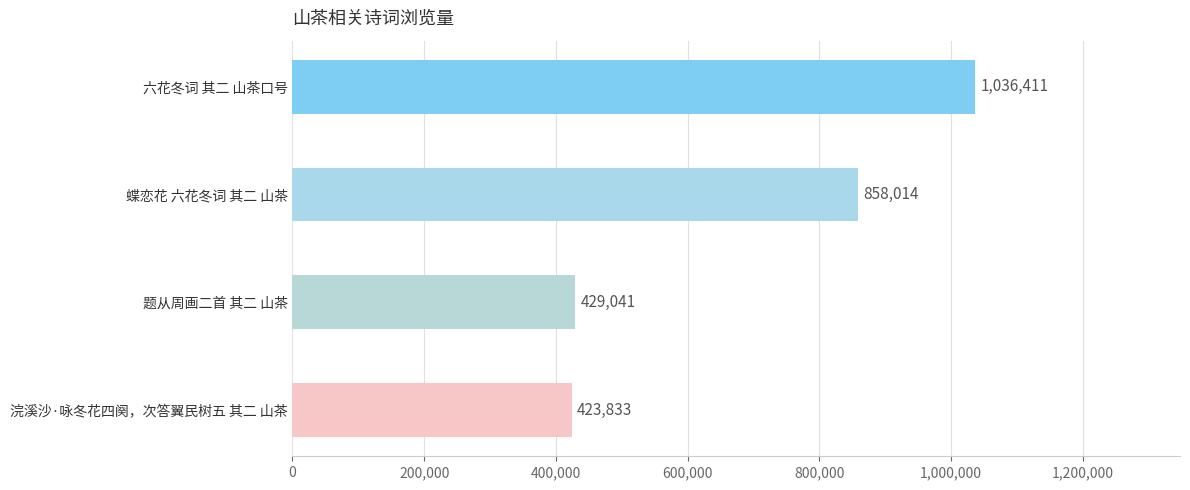

The chart shows a value of 200137 at 浣溪沙·咏冬花四阕，次答翼民树五 其二 山茶. True or false?

False